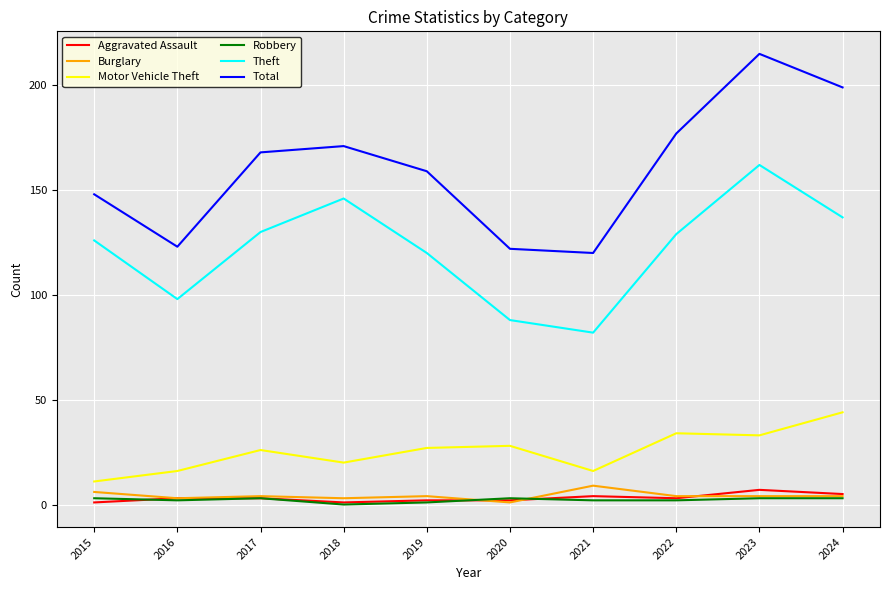

True or false: Total and Aggravated Assault intersect in this chart.

False